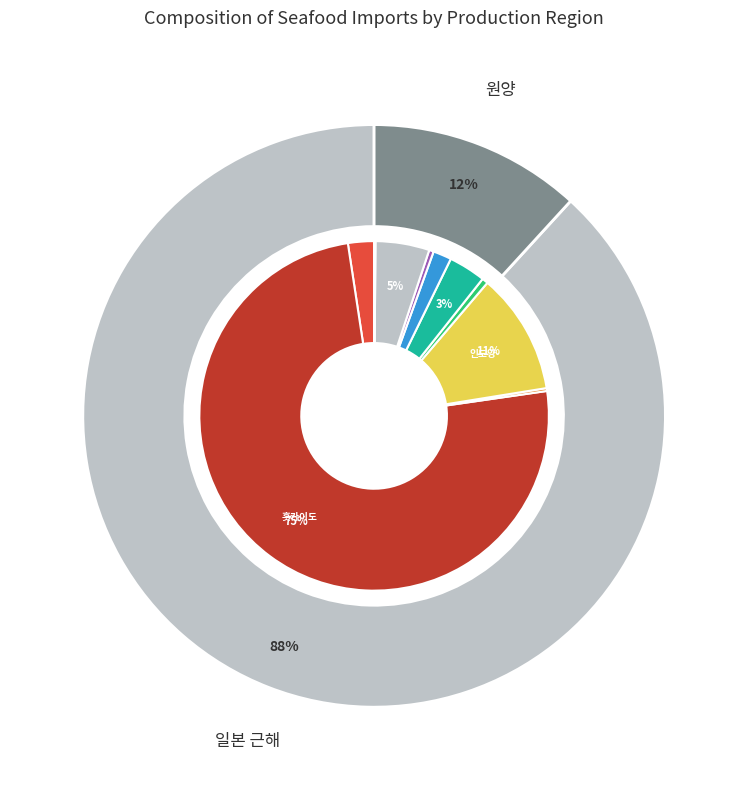

Rank the categories by value from highest to lowest.

홋카이도, 인도양, 야마구치현, 후쿠오카현, 나가사키현, 오이타현, 태평양, 가가와현, 시즈오카현, 구마모토현